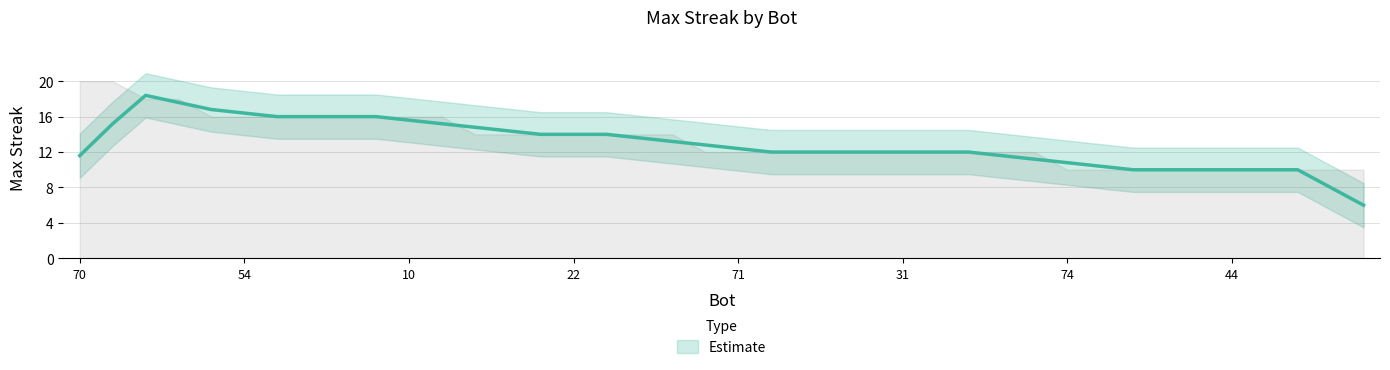

What is the label of the 22nd point from the right?

3